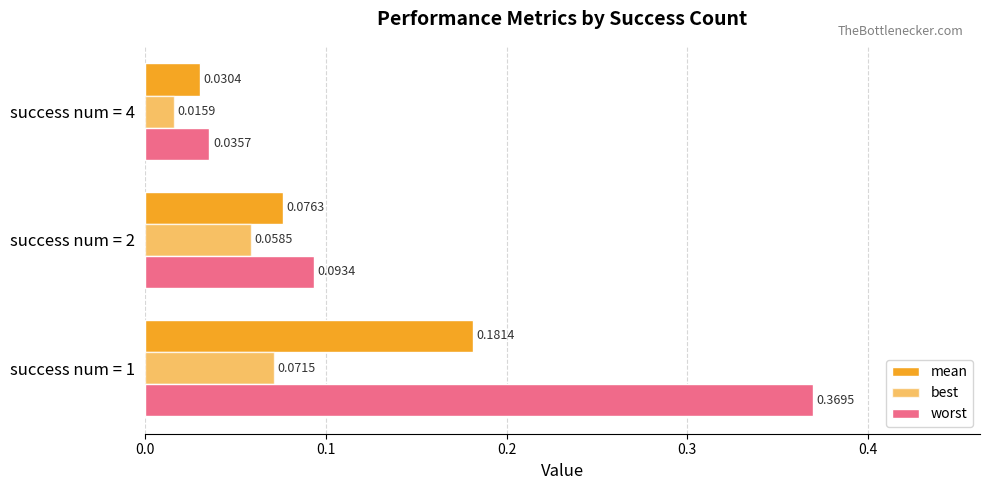

Count the number of data series in this chart.

3